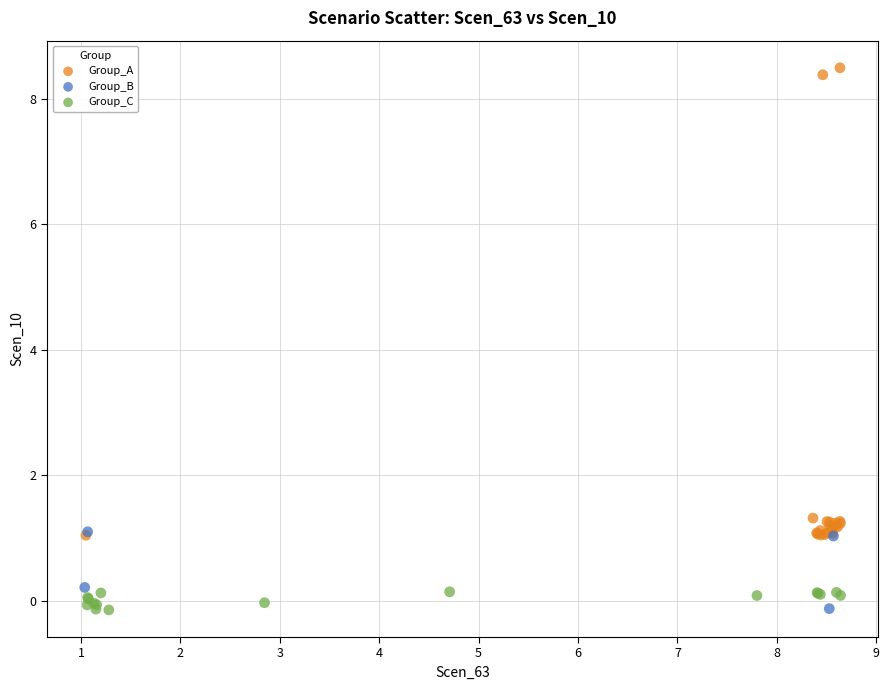

Which series has the largest Y range (max minus min)?

Group_A